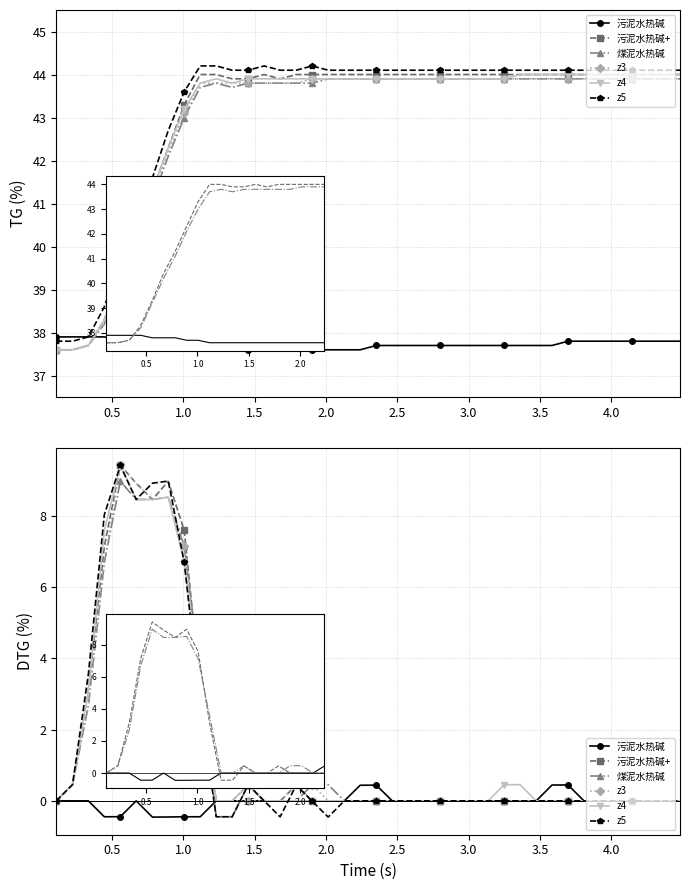

In 煤泥水热碱, how many points are higher than both neighbors (excluding endpoints)?

4